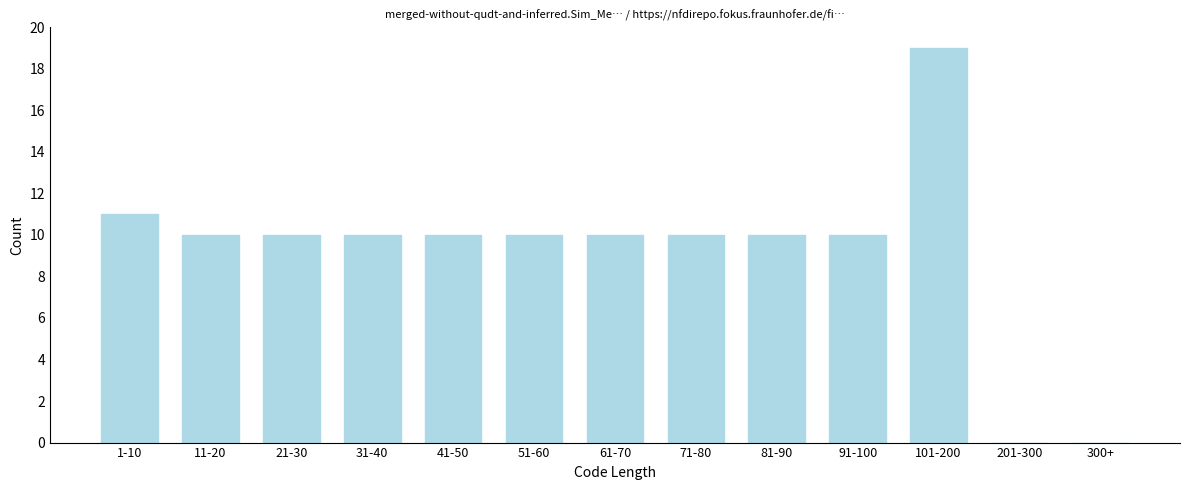

Reading left to right, list all the values displayed in this chart.

1-10=11	11-20=10	21-30=10	31-40=10	41-50=10	51-60=10	61-70=10	71-80=10	81-90=10	91-100=10	101-200=19	201-300=0	300+=0